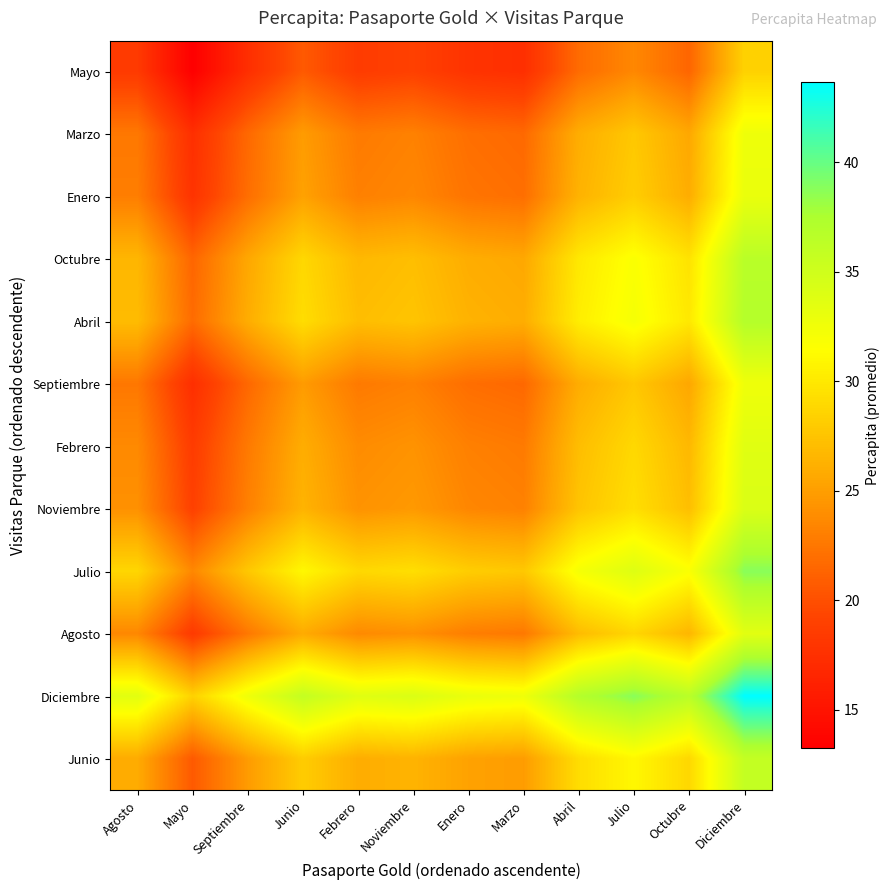

What is the minimum value shown in the chart?

13.2